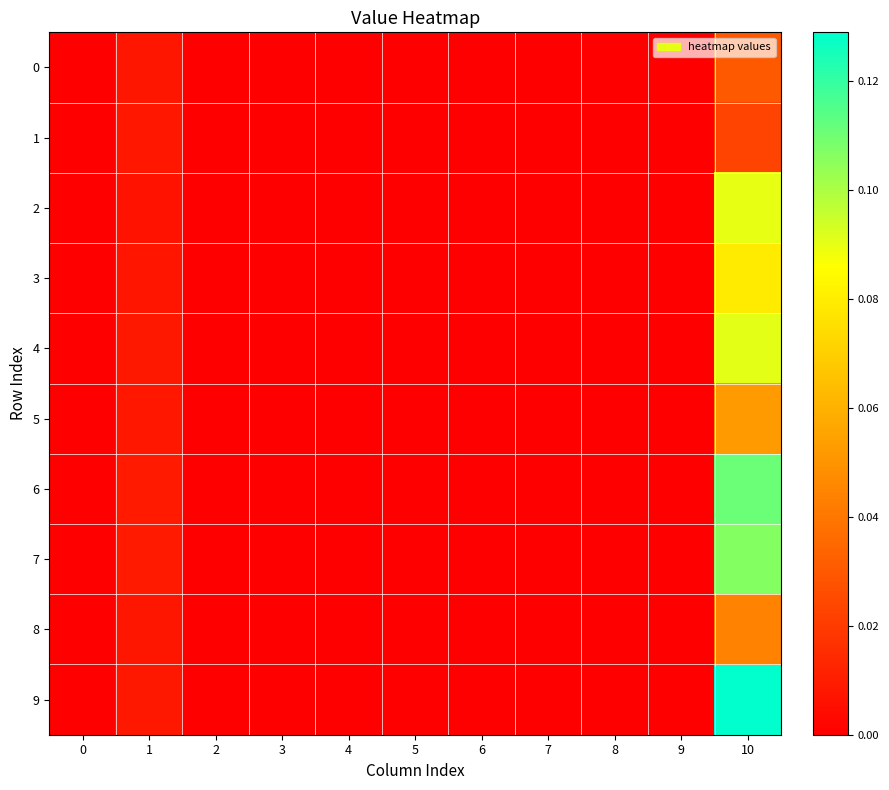

Between 10 and 9, which is larger?

10